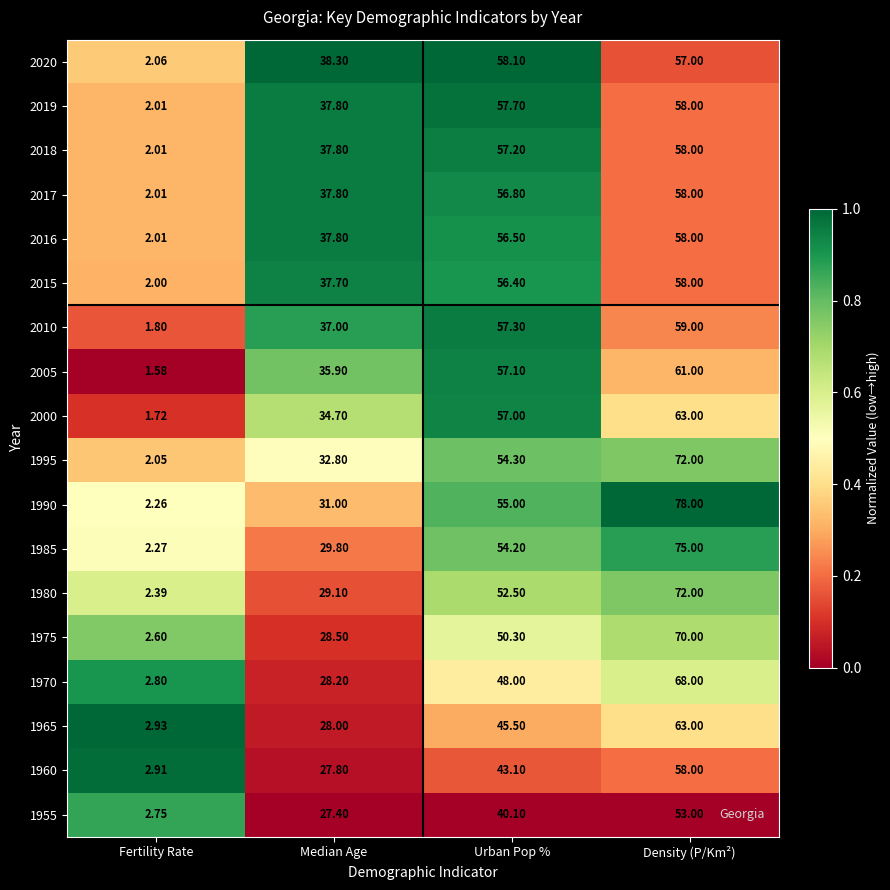

Which series has the largest total across all categories?

1990